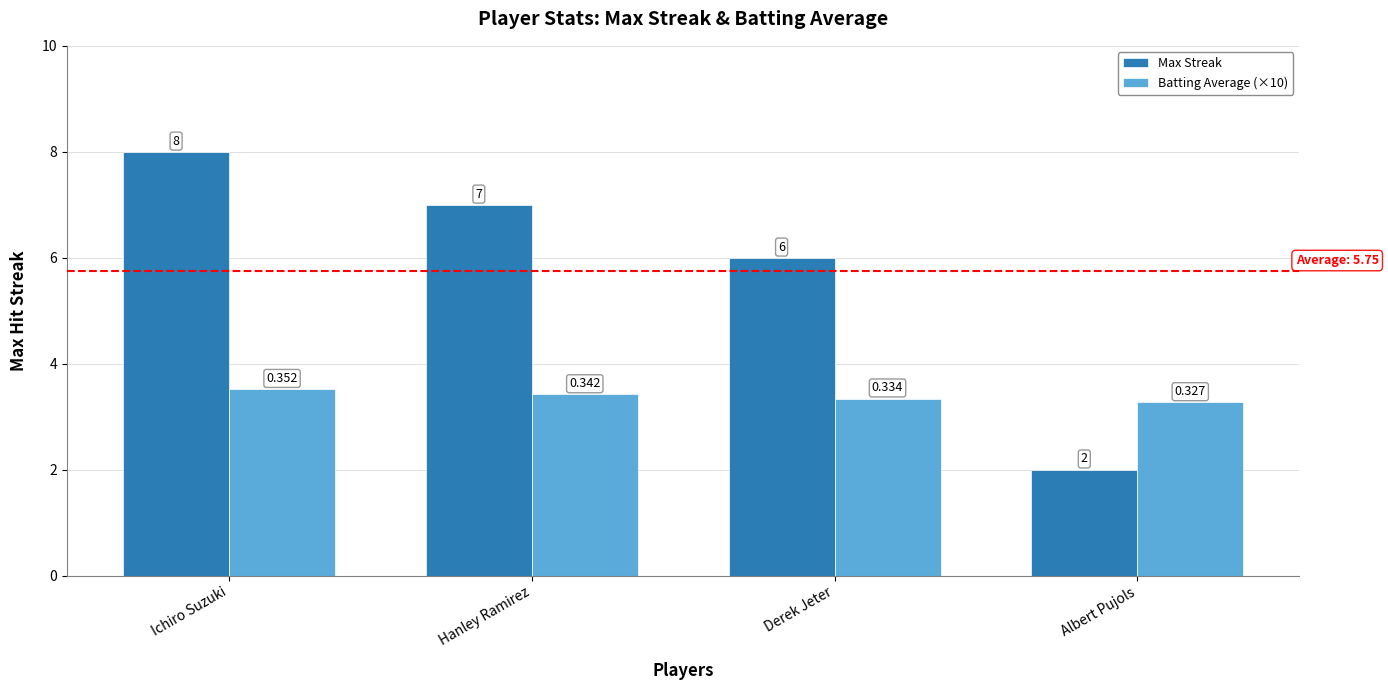

Which category has the highest value across all series?

Ichiro Suzuki